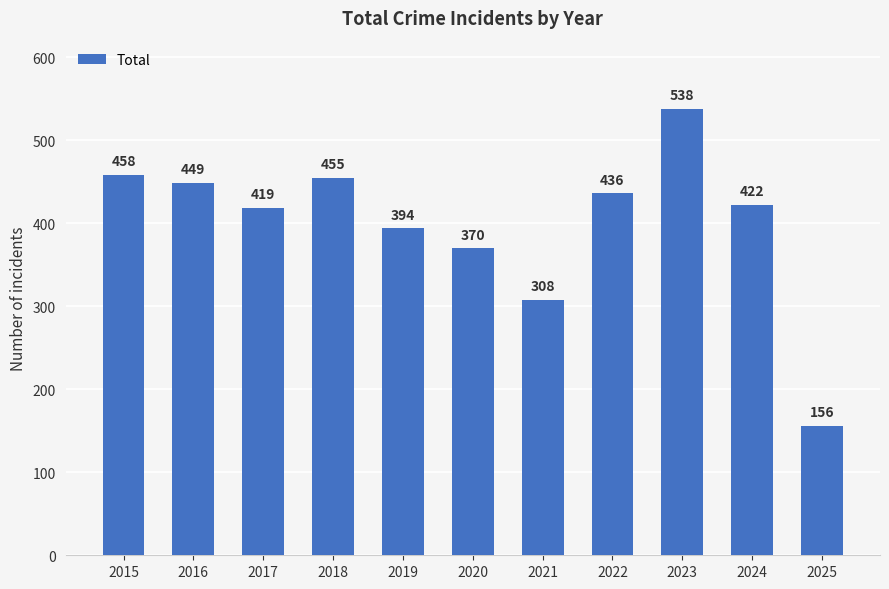

Where is the data nearest to the value 347?

2020